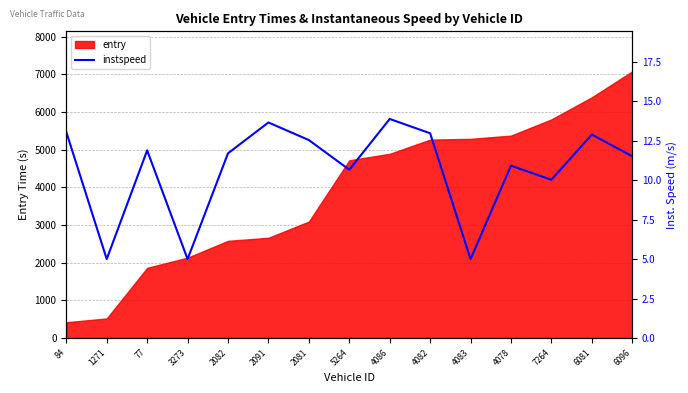

True or false: entry has a value of 2660.8 at 2091.

True